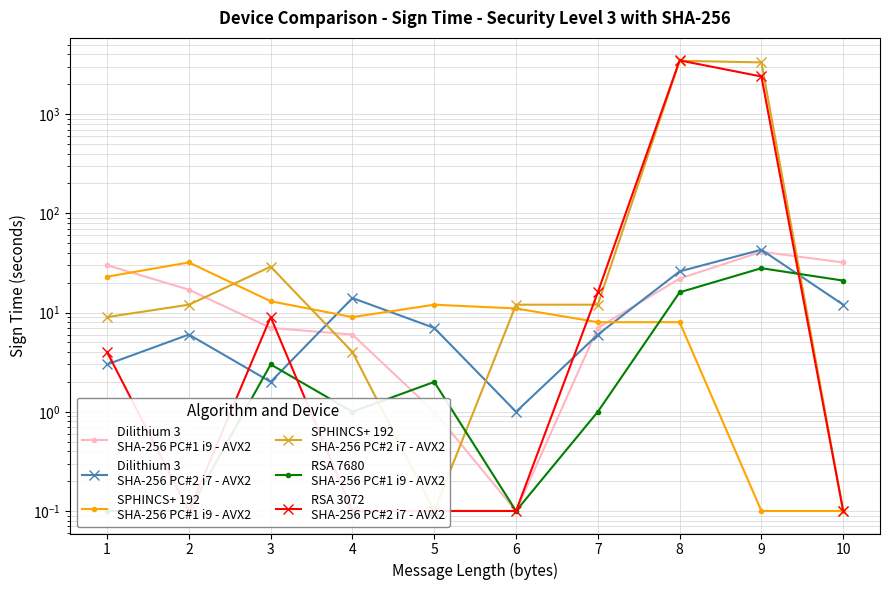

What is the minimum value shown in the chart?

0.1